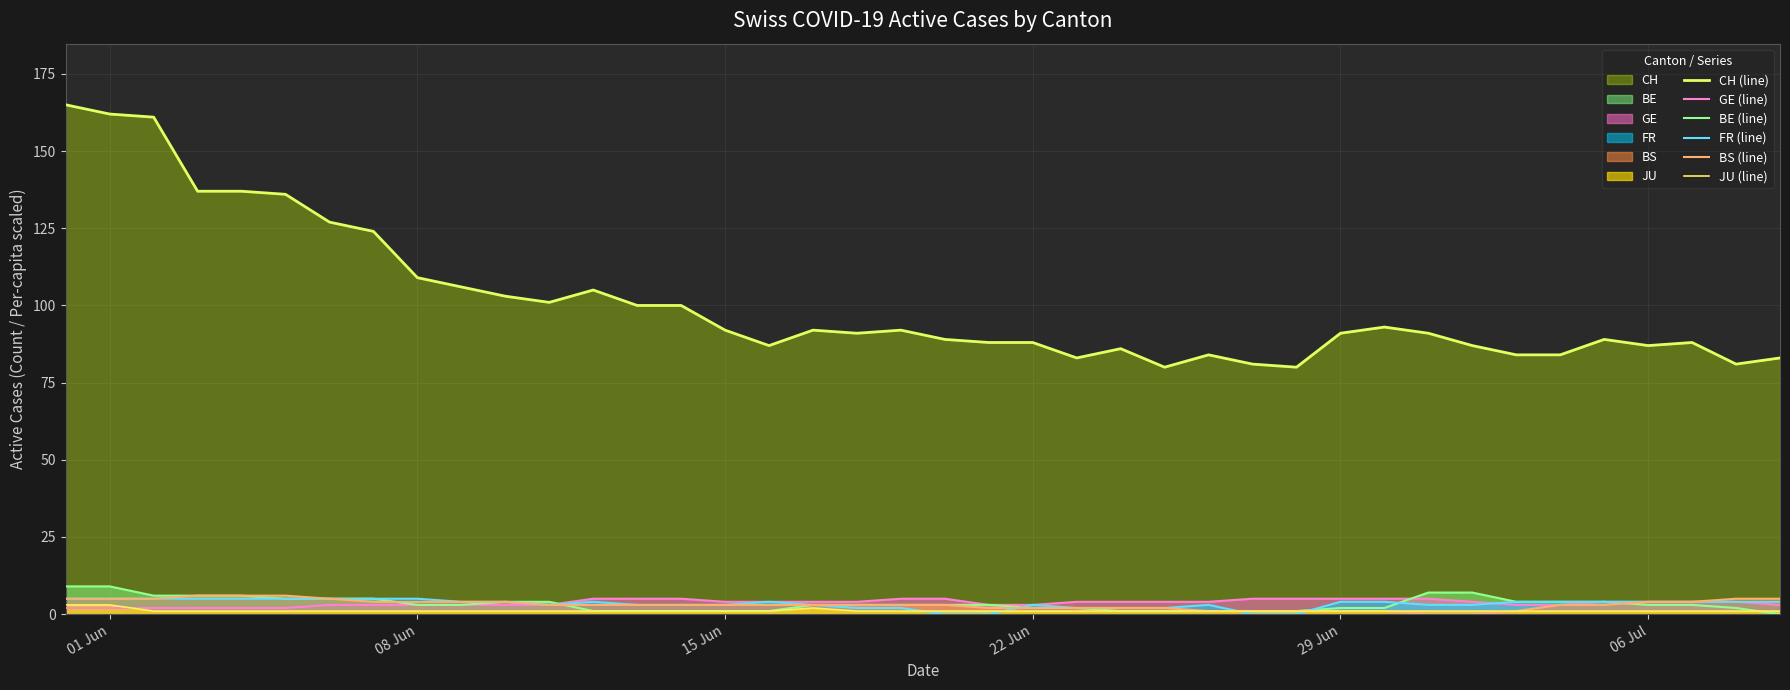

At how many categories does at least one series exceed 140?

3